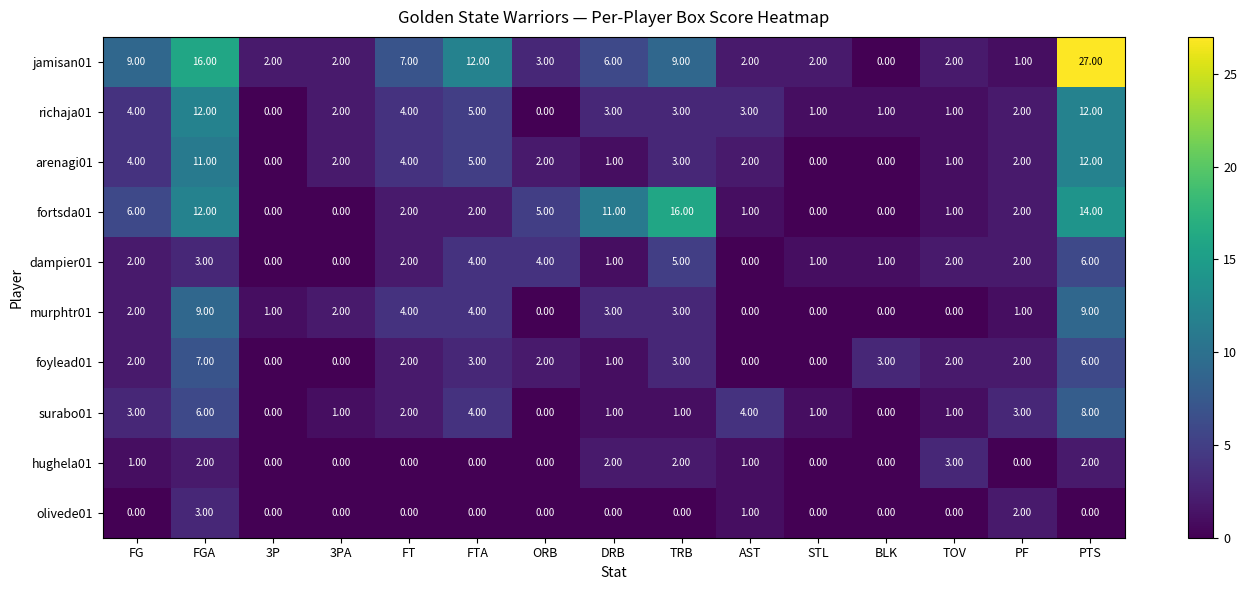

What is the difference between the maximum and minimum values in the murphtr01 series?

9